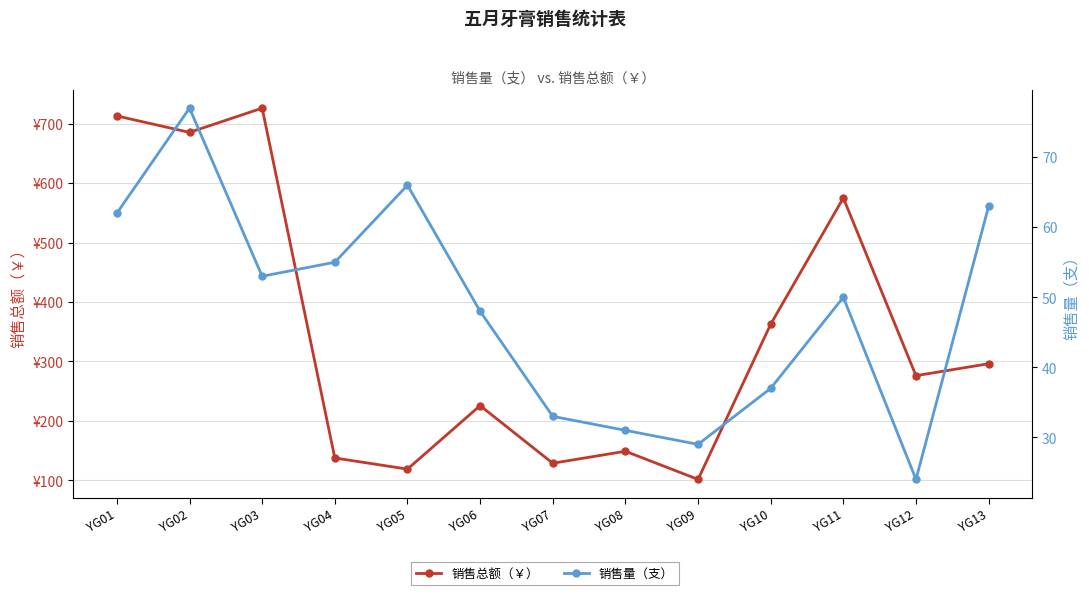

What is the total value across all series at YG05?

184.8